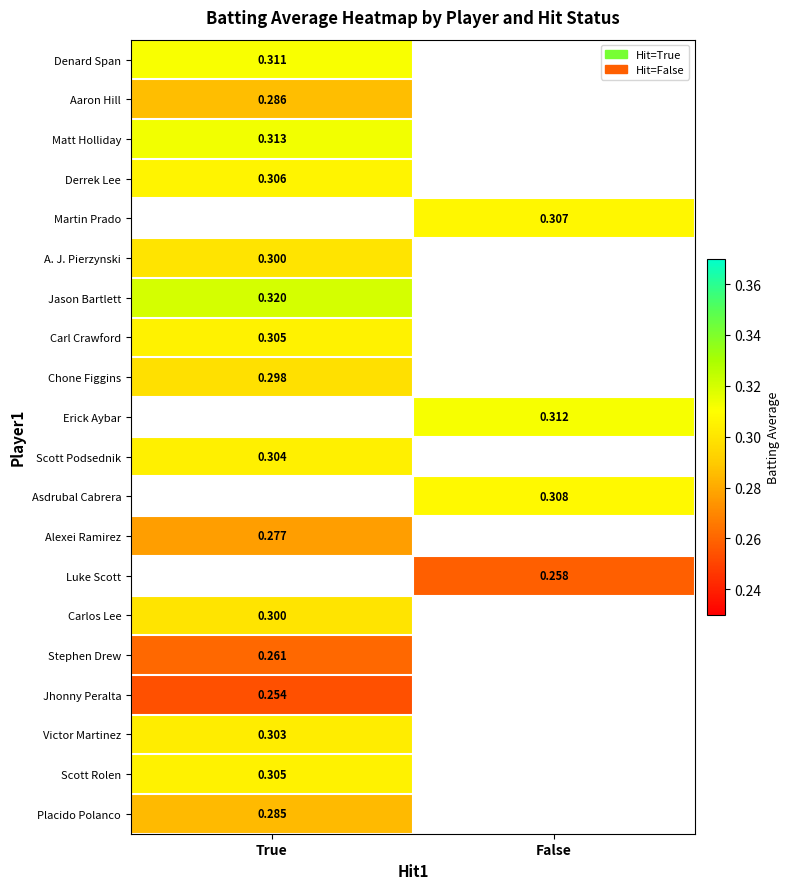

Which category has the lowest value across all series?

True